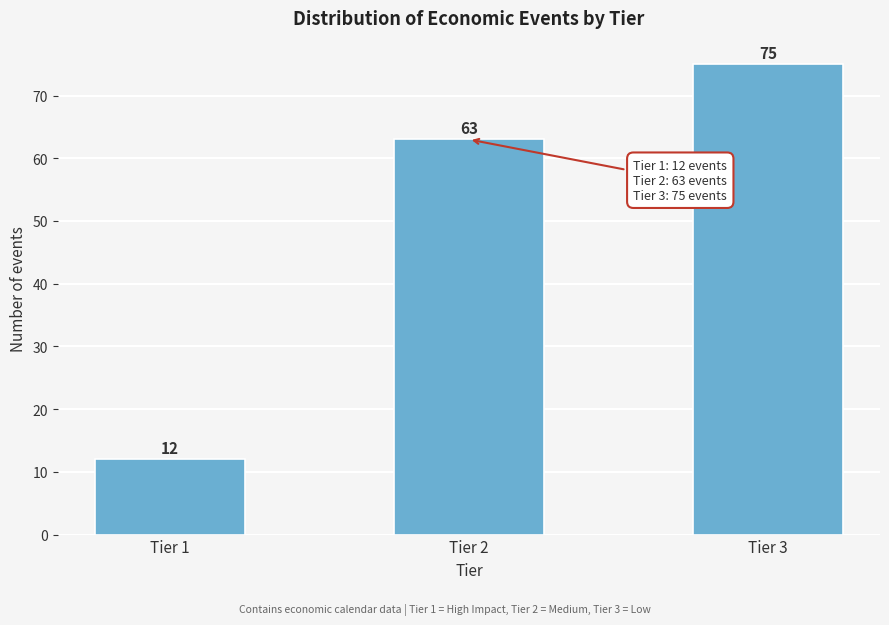

Reading right to left, transcribe all the data shown in this chart.

Tier 3=75	Tier 2=63	Tier 1=12